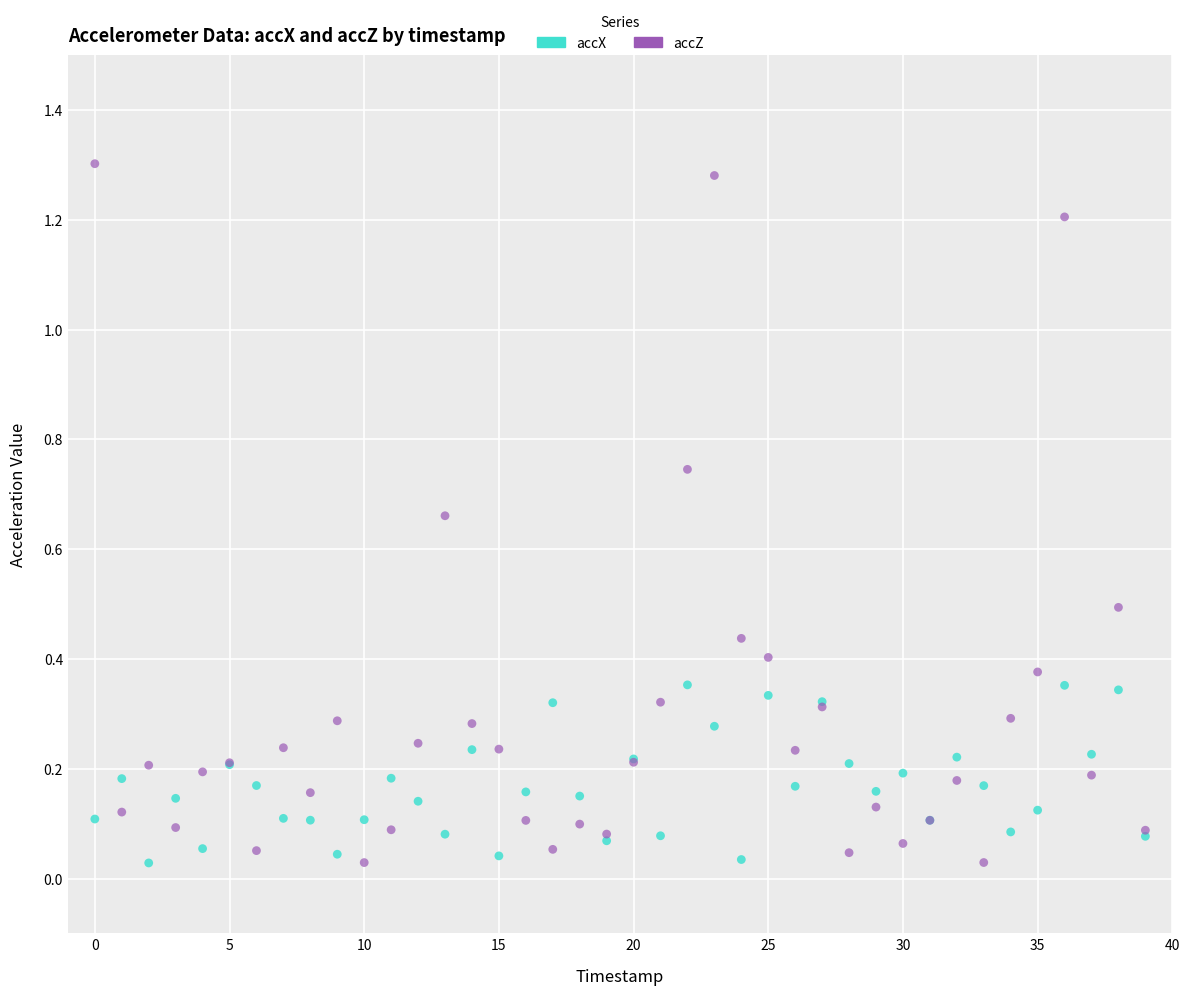

Which series reaches the maximum Y coordinate?

accZ